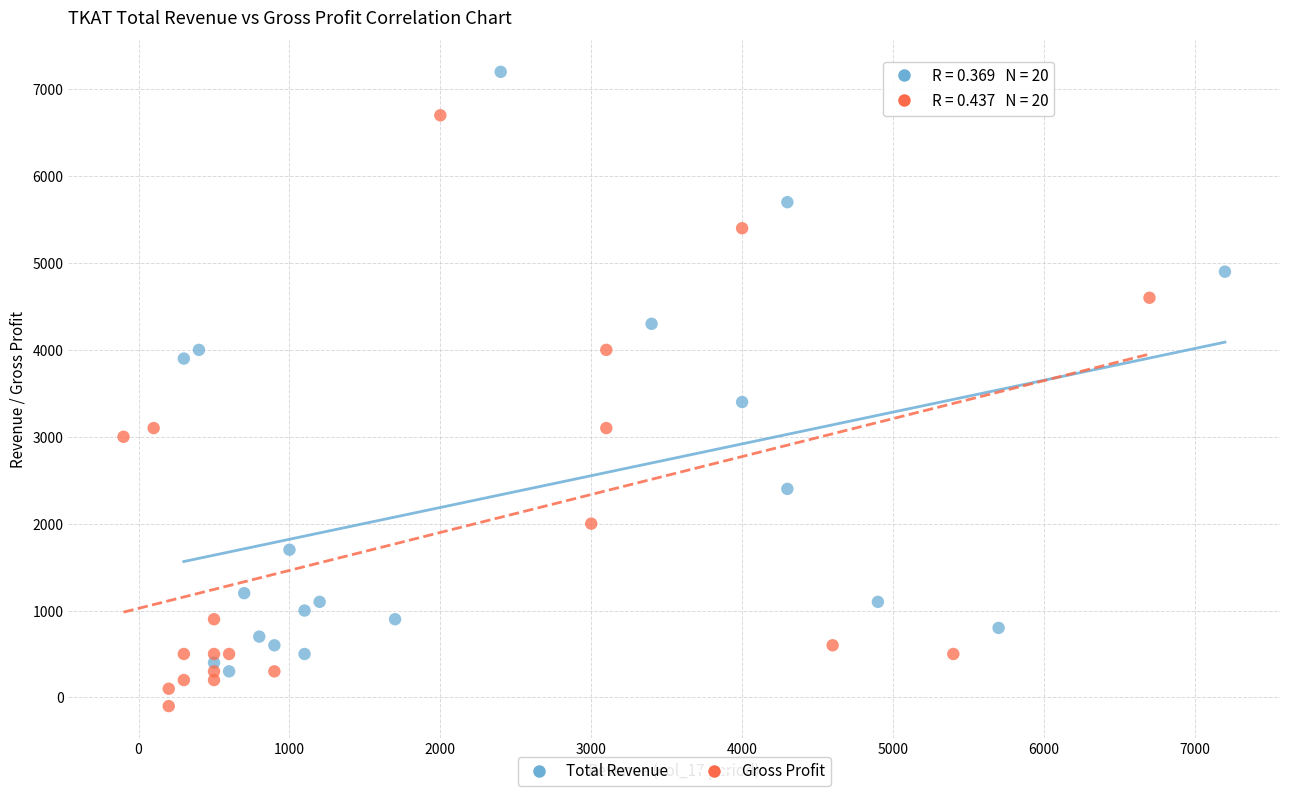

Which series contains the lowest Y value?

Gross Profit